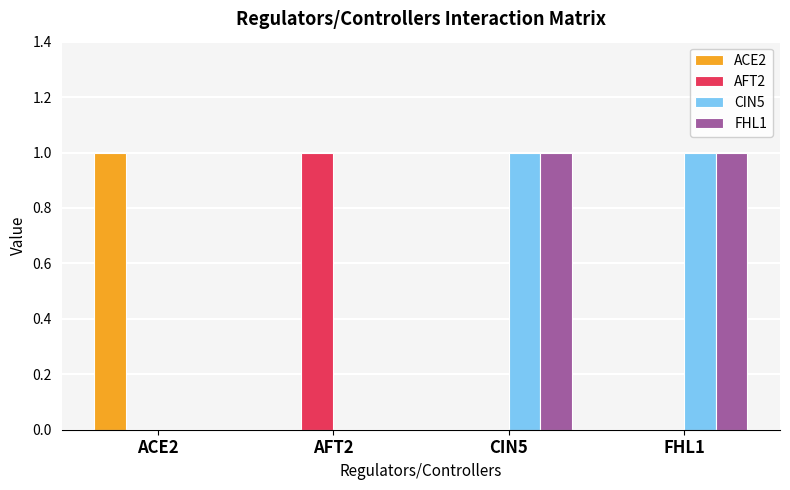

Count the number of data series in this chart.

4